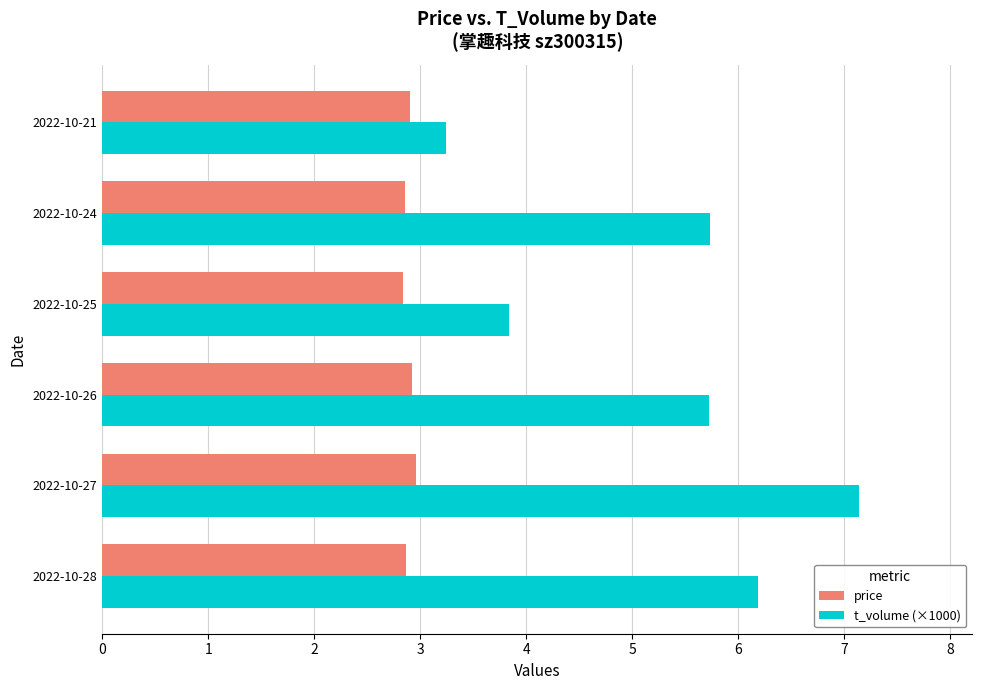

What is the highest value of the price series?

3.0